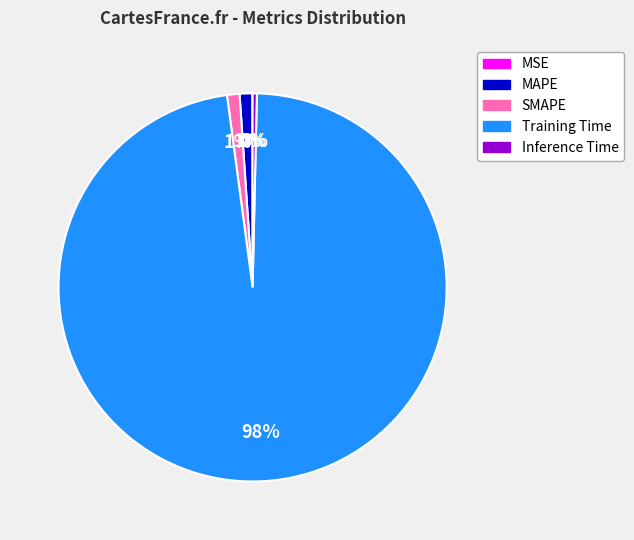

To the nearest percent, what is the average slice percentage?

20%